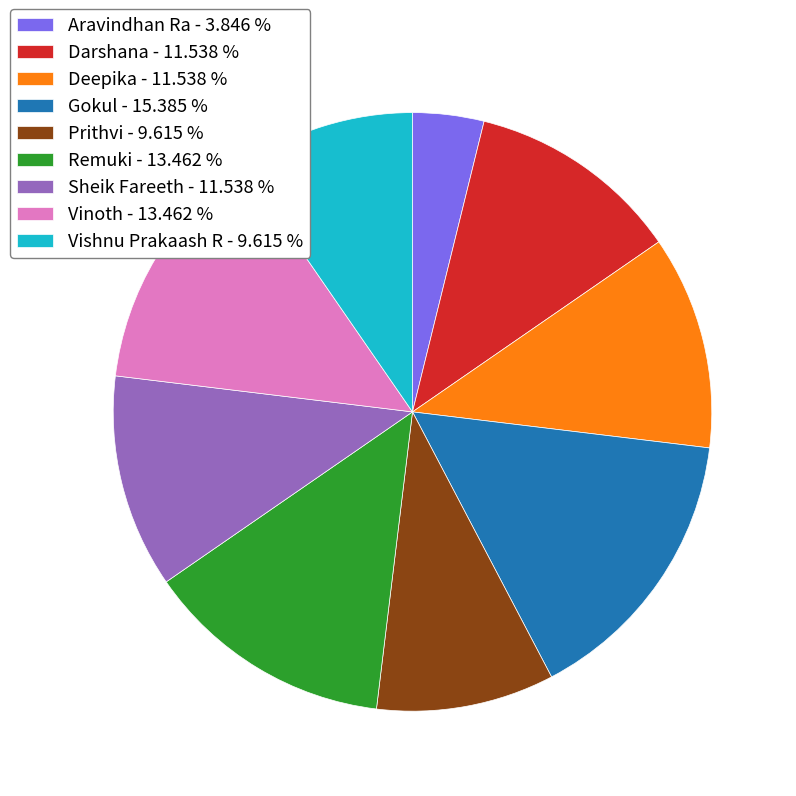

Does any single category account for the majority?

No